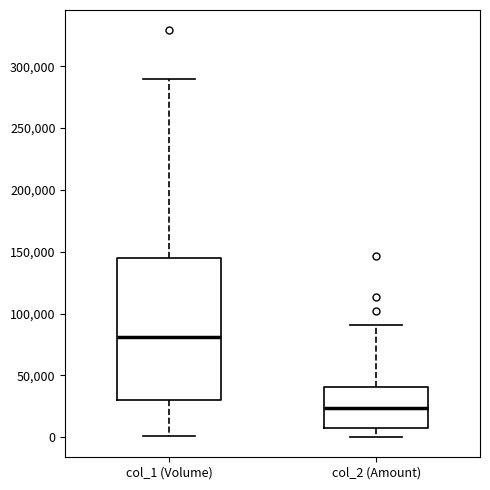

Where does the lower whisker of the box for col_1 (Volume) end on the y-axis? The values are not printed on the chart, so give them approximately, as read against the axis.

0